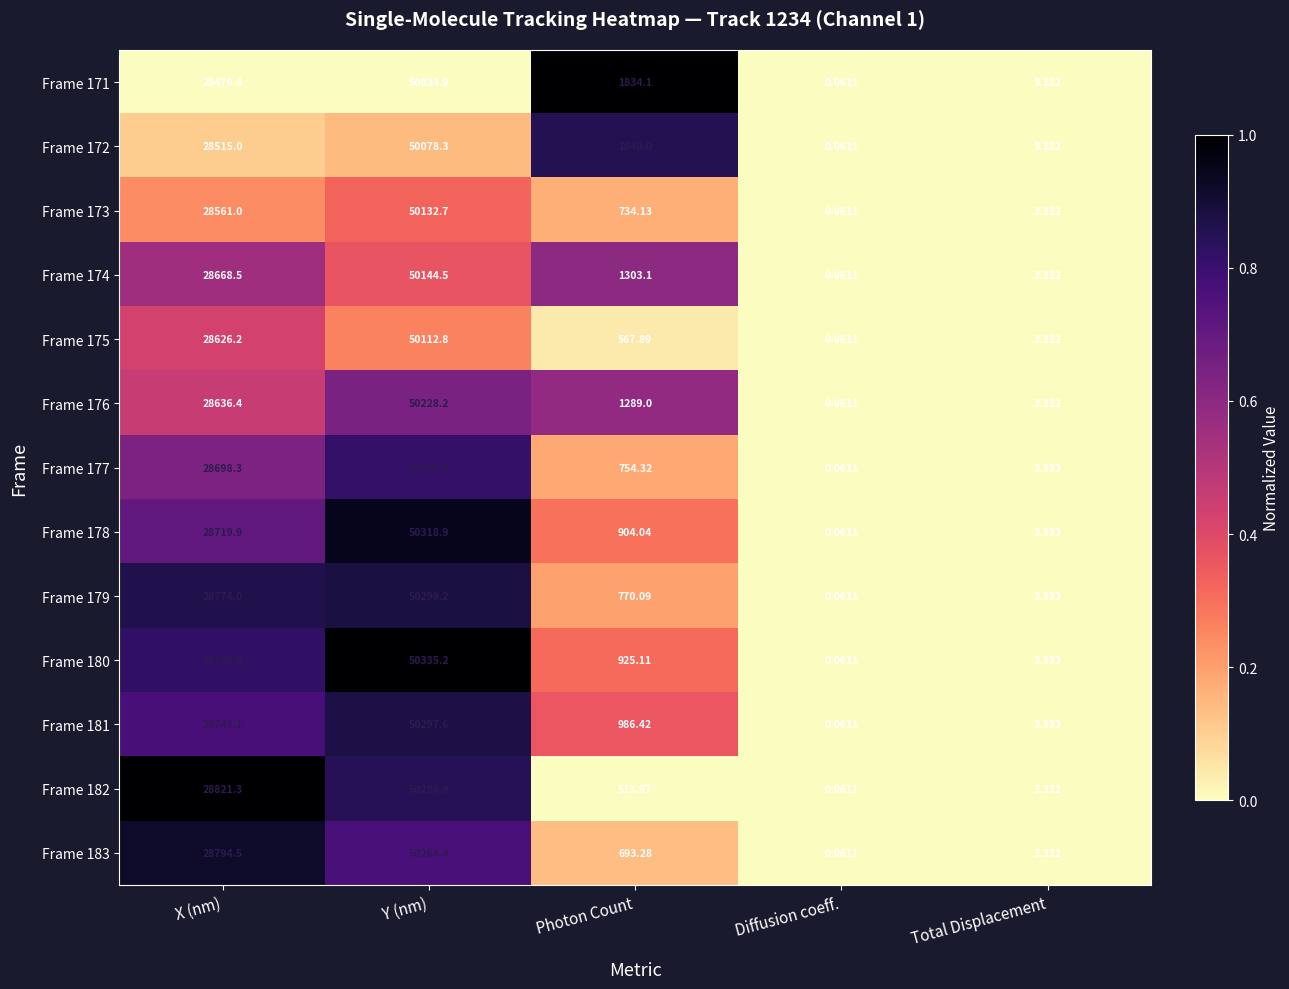

At how many categories does at least one series exceed 0?

5